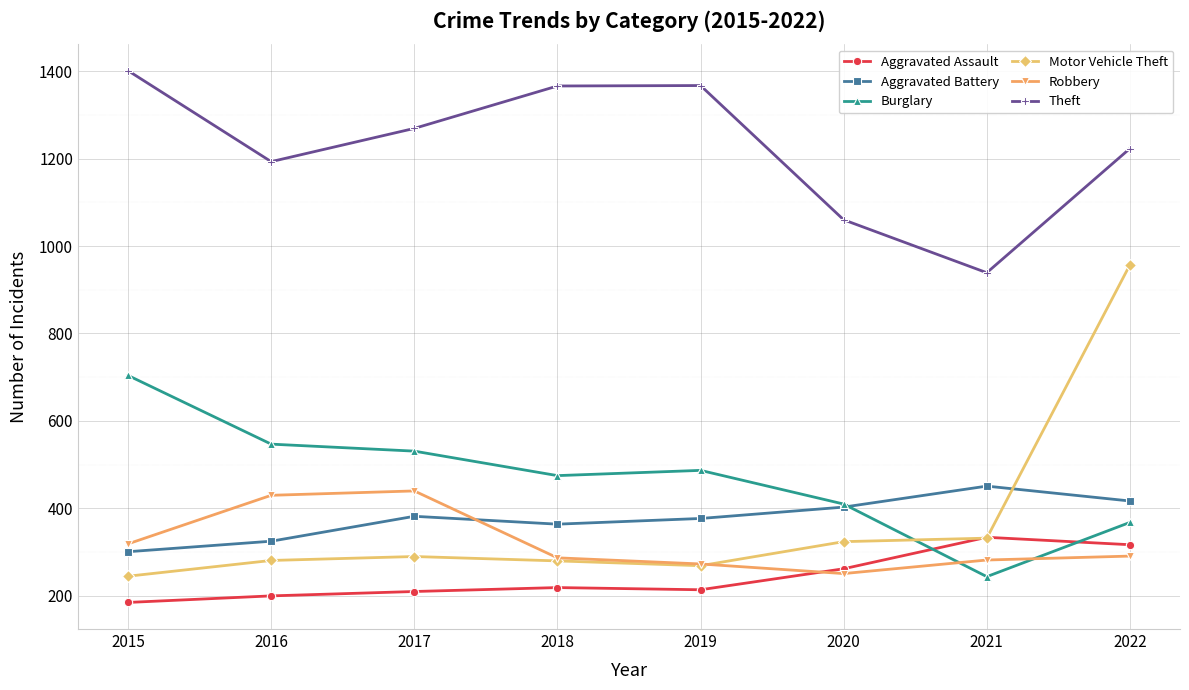

How many values in the Robbery series are below 291?

4